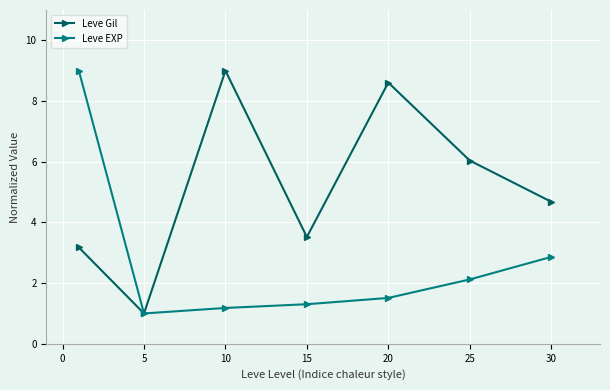

What is the value of the Leve EXP point at the 6th from the left?

2.1